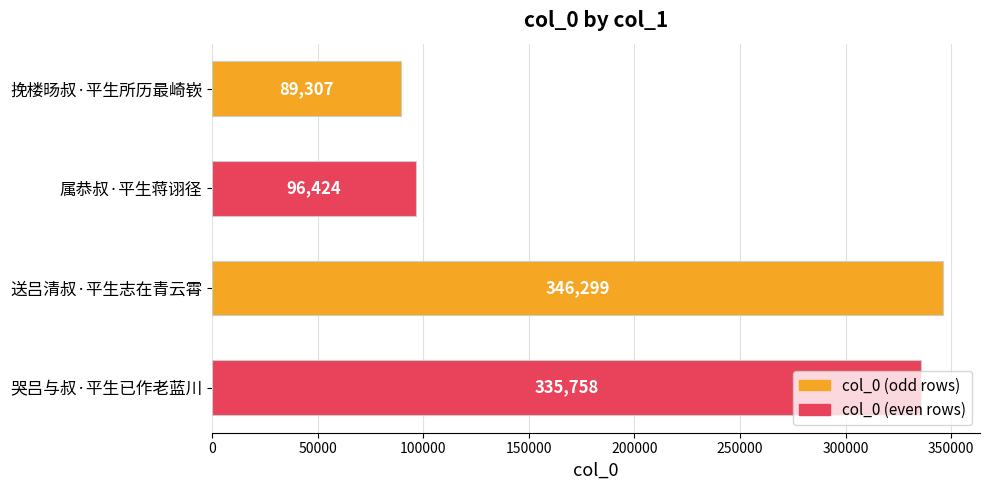

Where is the data nearest to the value 217803?

哭吕与叔·平生已作老蓝川